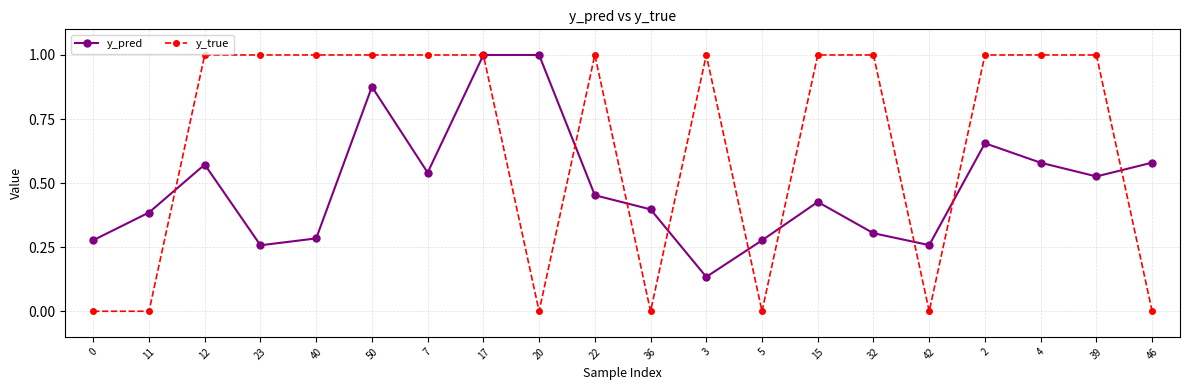

What is the total value across all series at 7?

1.5